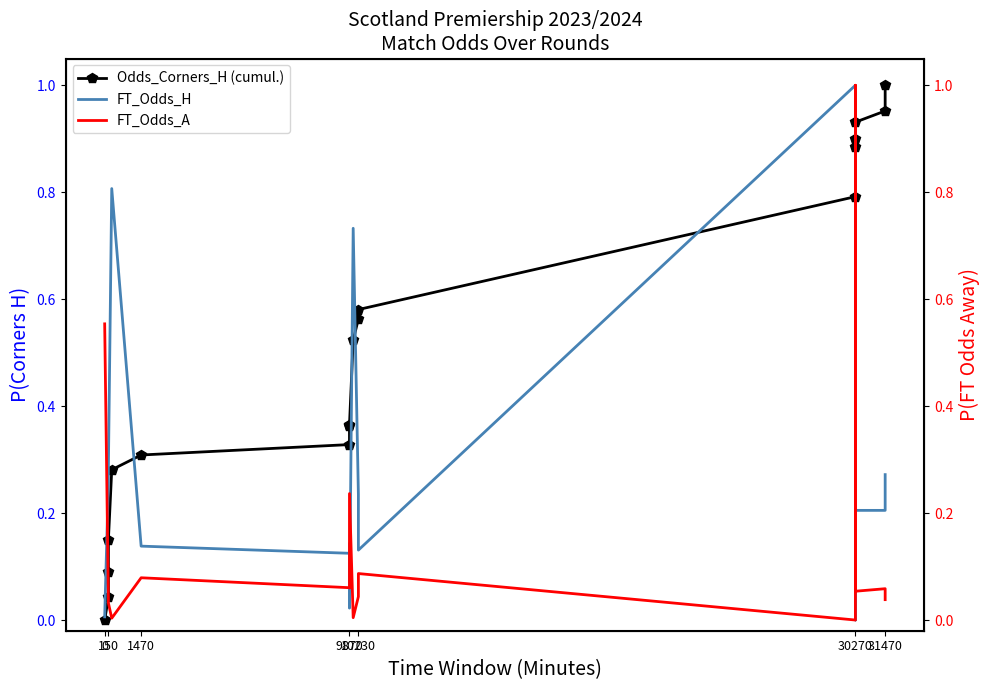

Rank the series by their average value, from lowest to highest.

FT_Odds_A, FT_Odds_H, Odds_Corners_H (cumul.)